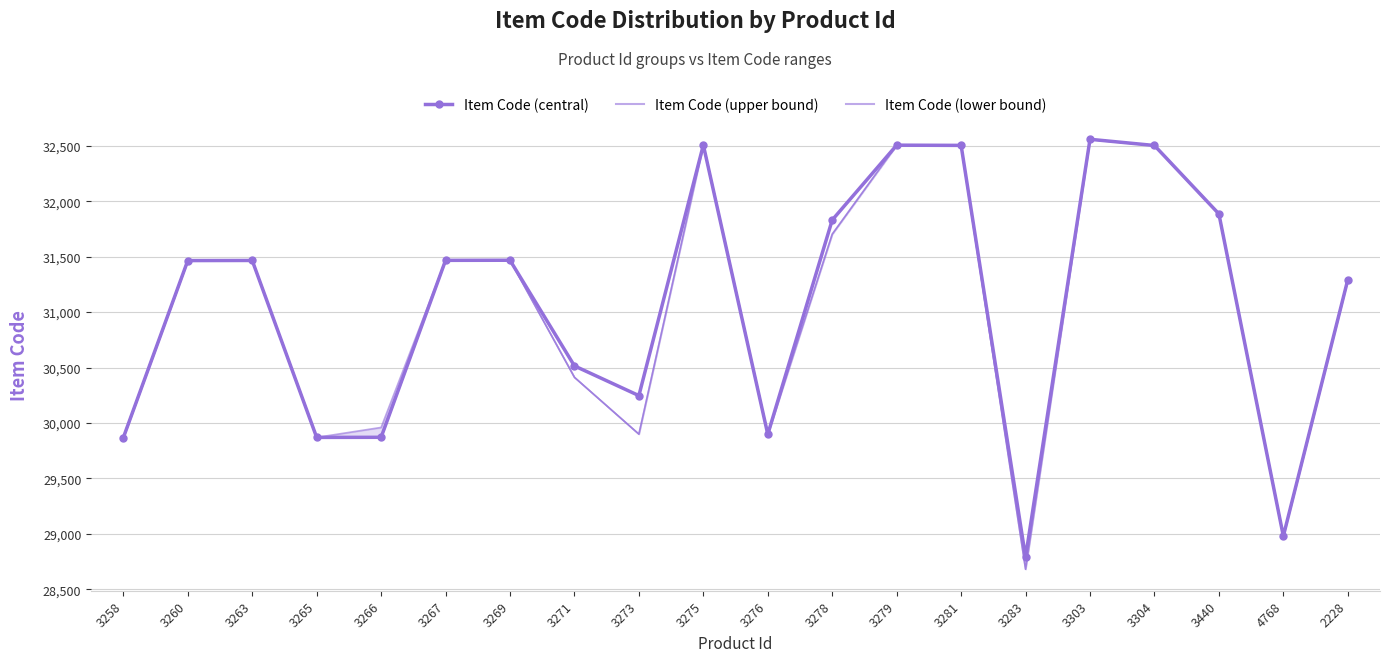

Which category has the lowest value across all series?

3283